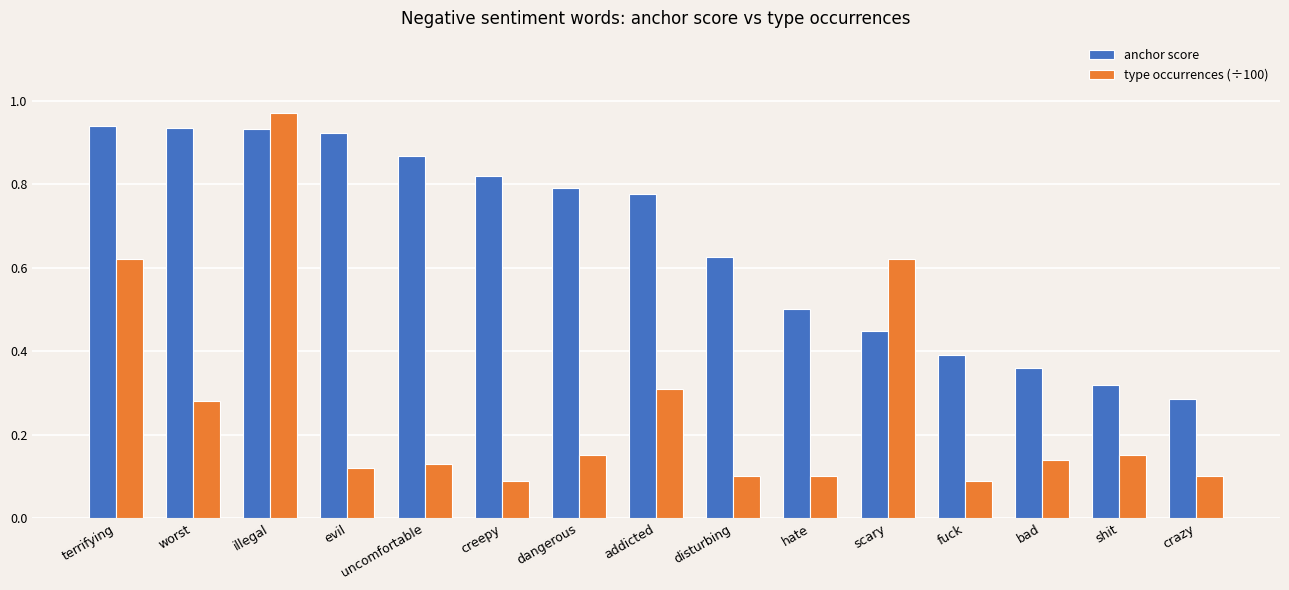

How many bars are there in total?

30